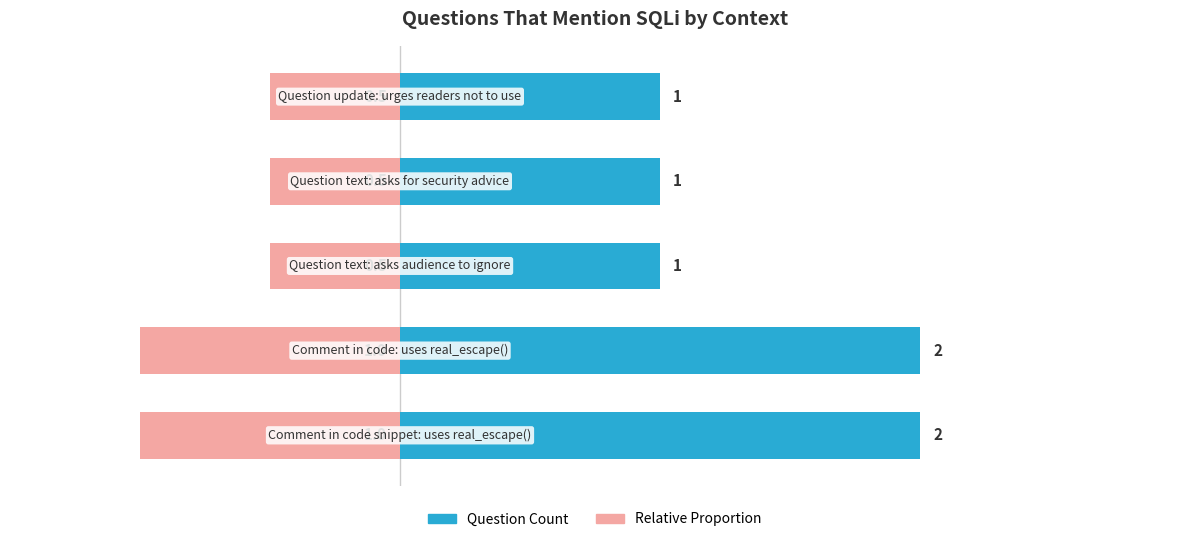

Does the chart contain stacked bars?

No